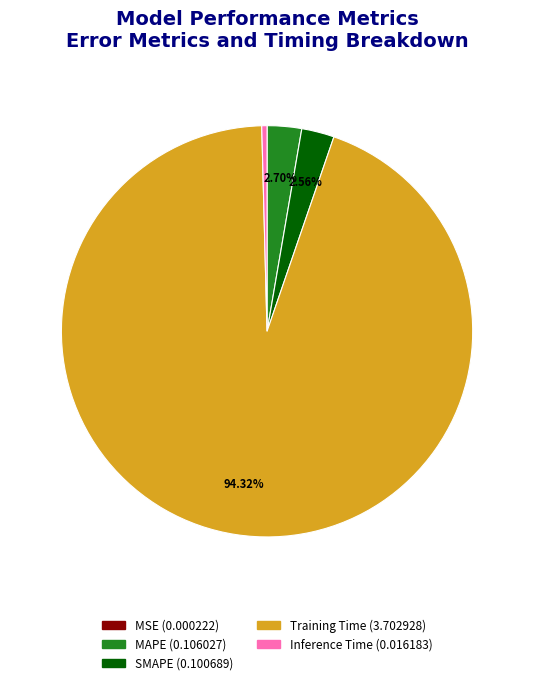

Between Training Time and MAPE, which is larger?

Training Time